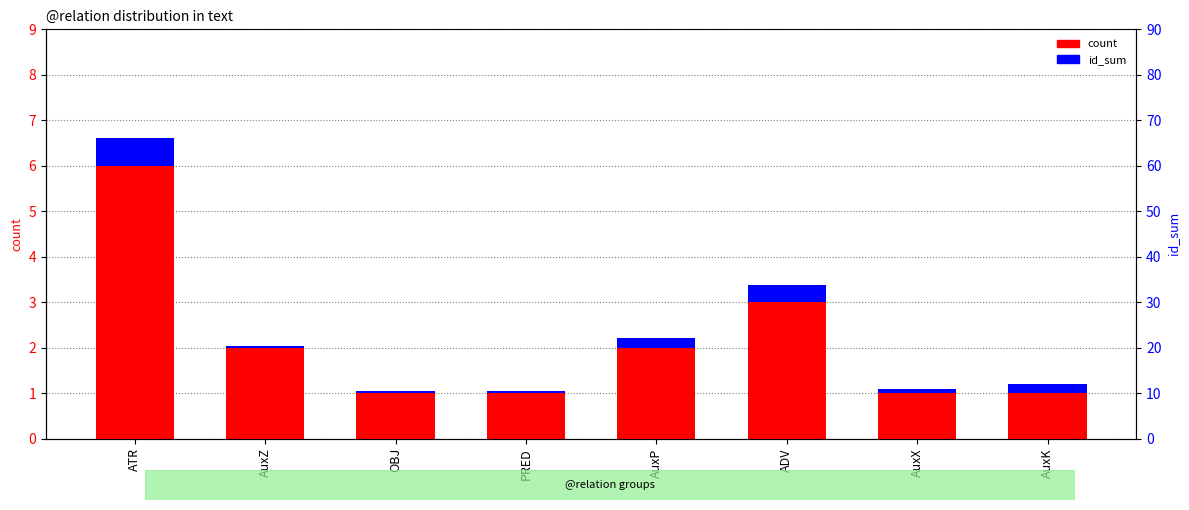

At which category is the sum across all series the highest?

ATR